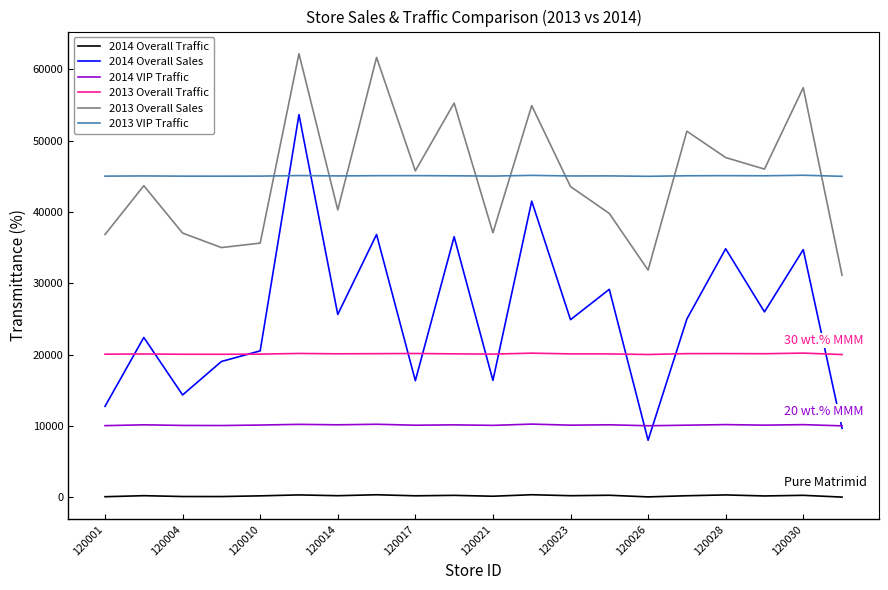

Count the number of data series in this chart.

6